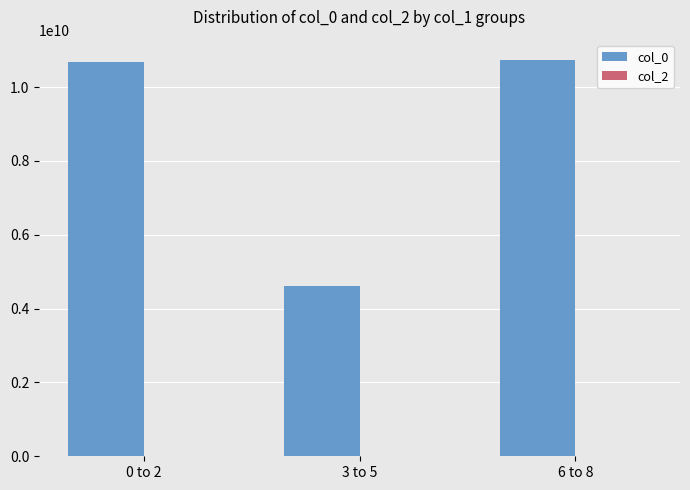

Is it true that the value at 6 to 8 is 10749551958?

True